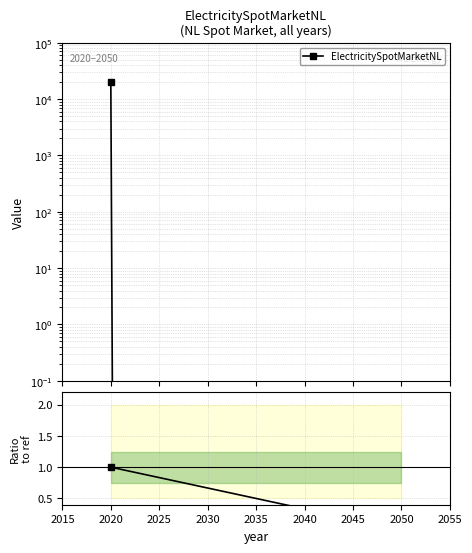

At which category does the chart reach its minimum across all series?

2050